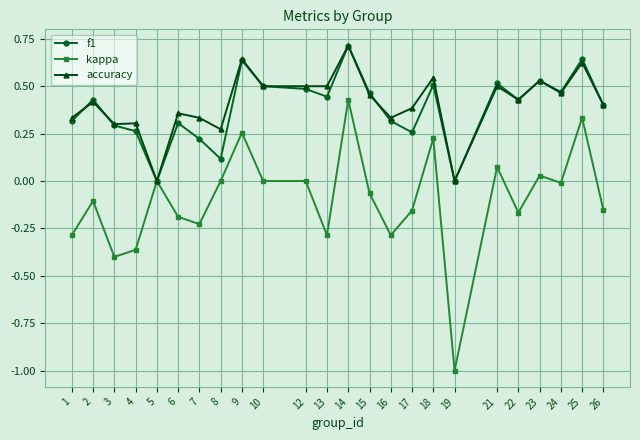

How many lines are shown in the chart?

3